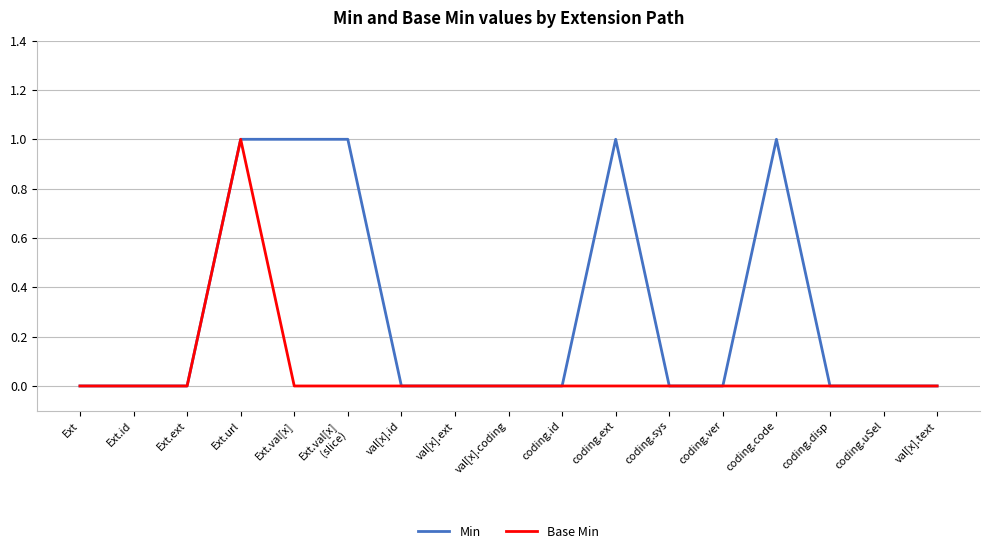

What position from the left is coding.id?

10